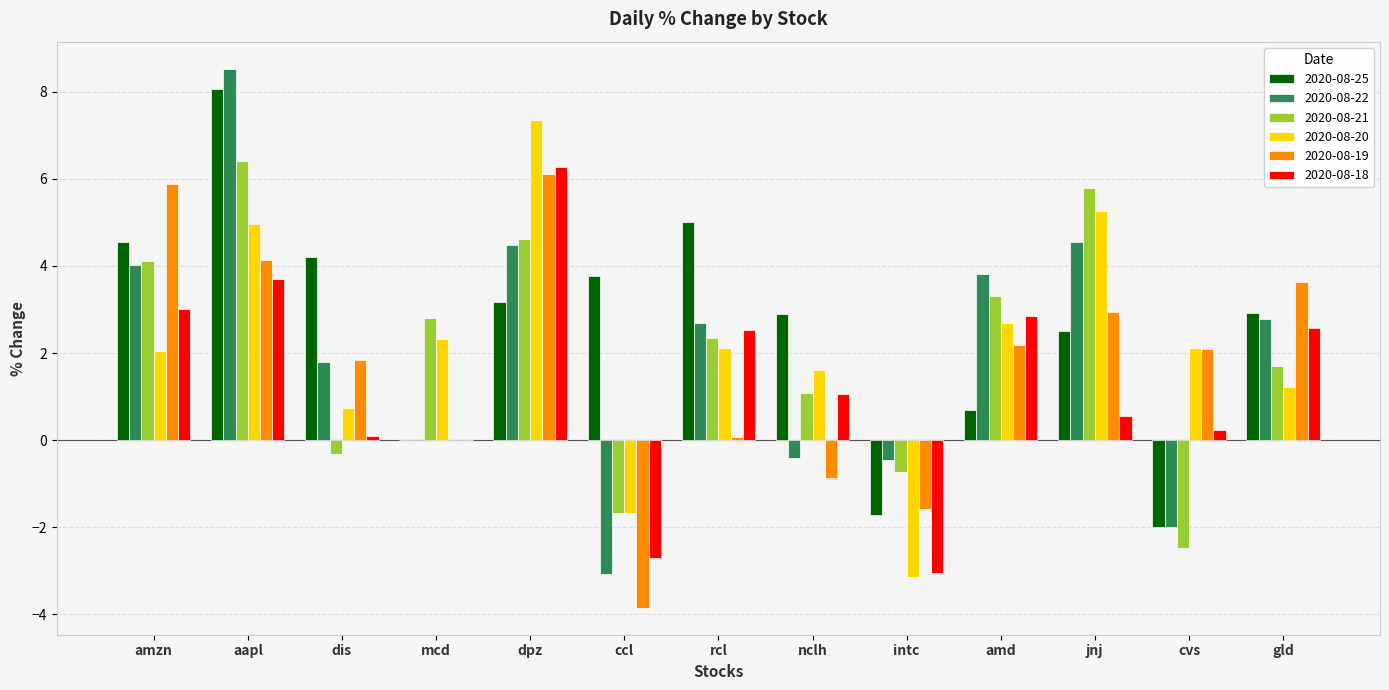

What is the sum of the 2020-08-20 values at ccl and cvs?

0.4